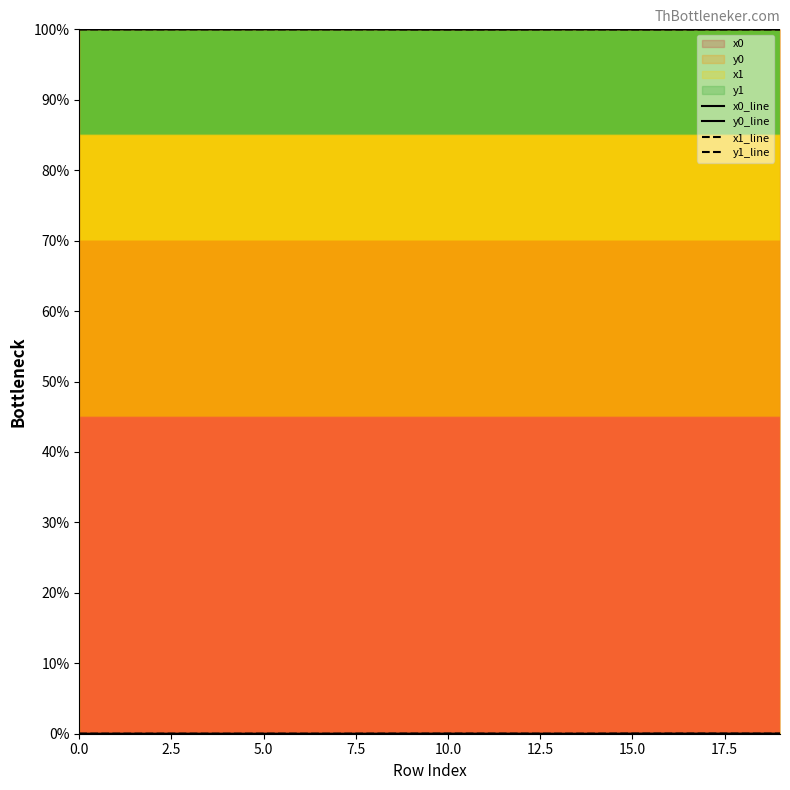

Where is x1_line nearest to the value 99?

10